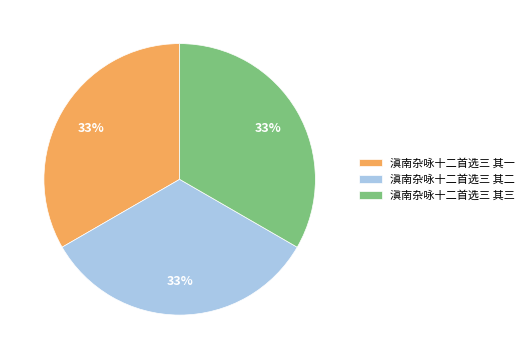

True or false: 滇南杂咏十二首选三 其三 accounts for 33% of the total.

True